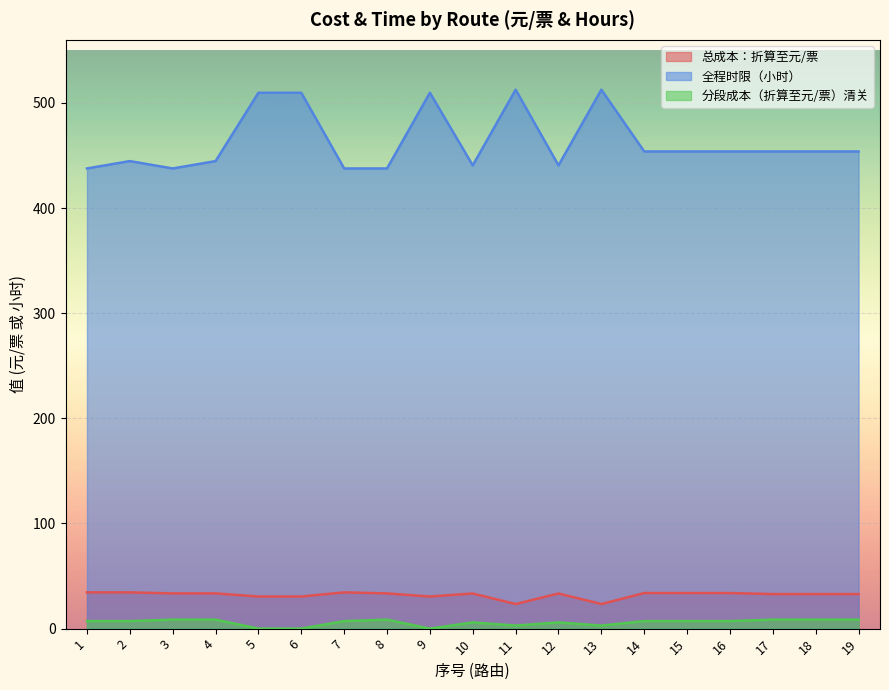

True or false: 总成本：折算至元/票 and 全程时限（小时） cross at least once.

False